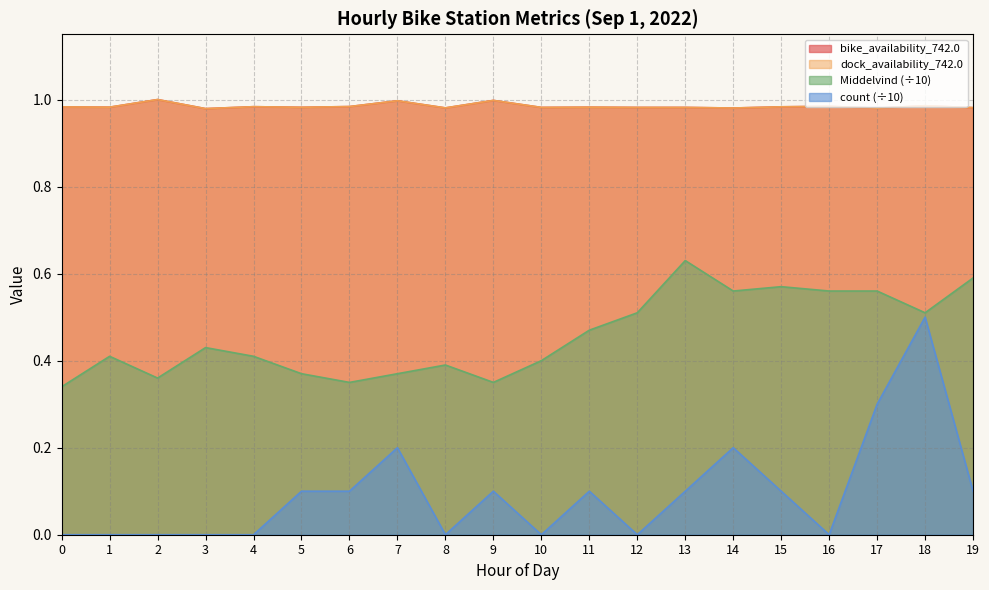

Count the number of data series in this chart.

4